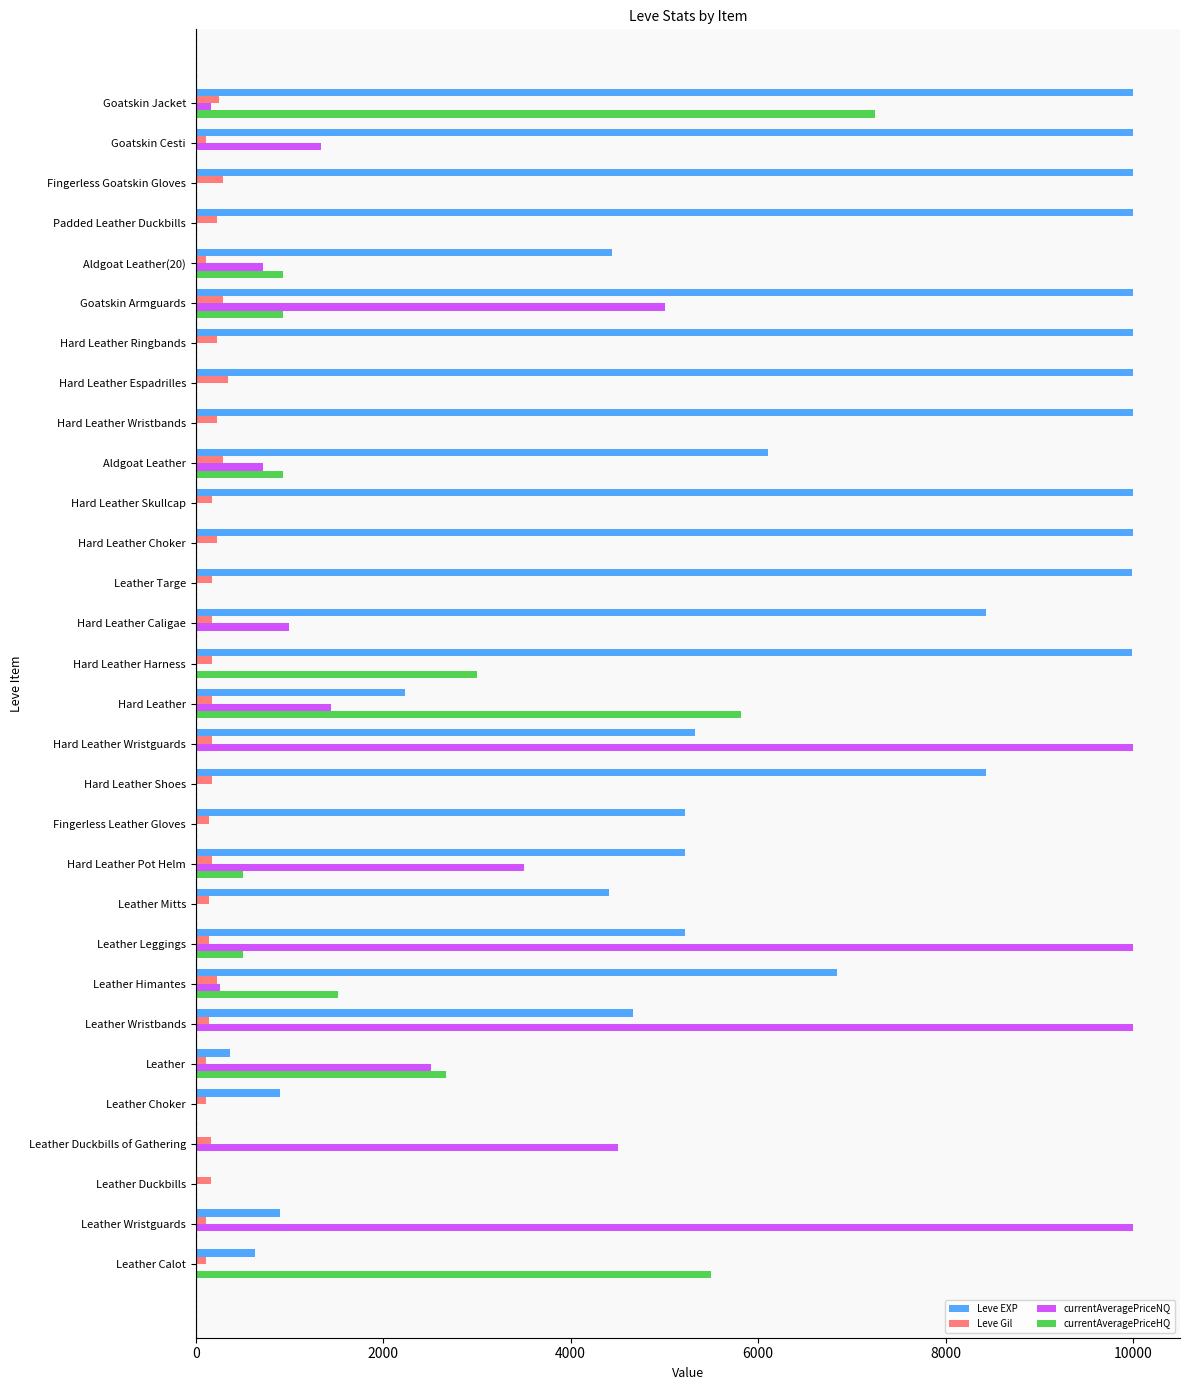

What is the sum of all Leve EXP values?

189322